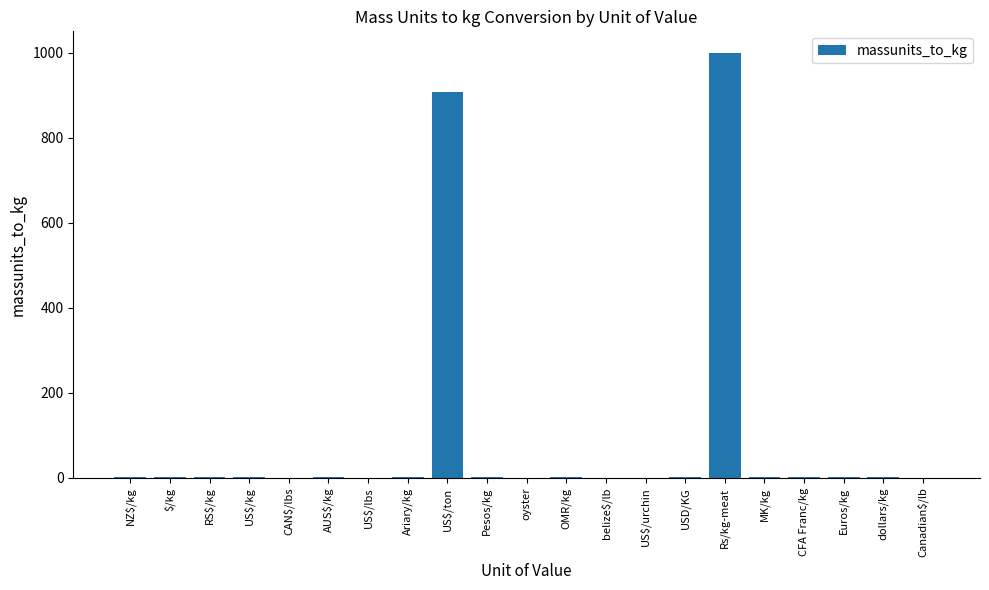

What is the greatest value displayed?

1000.0